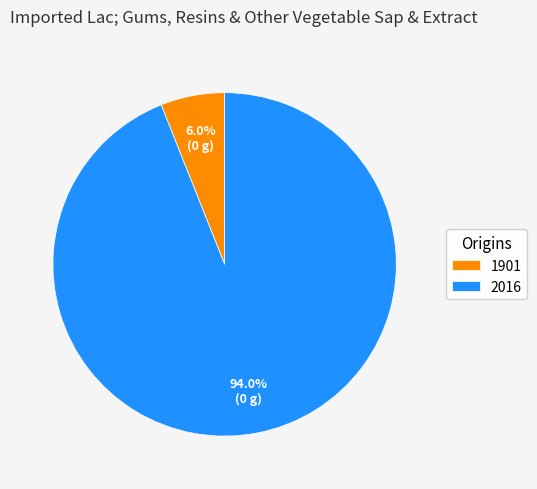

Which slice is the smallest?

1901